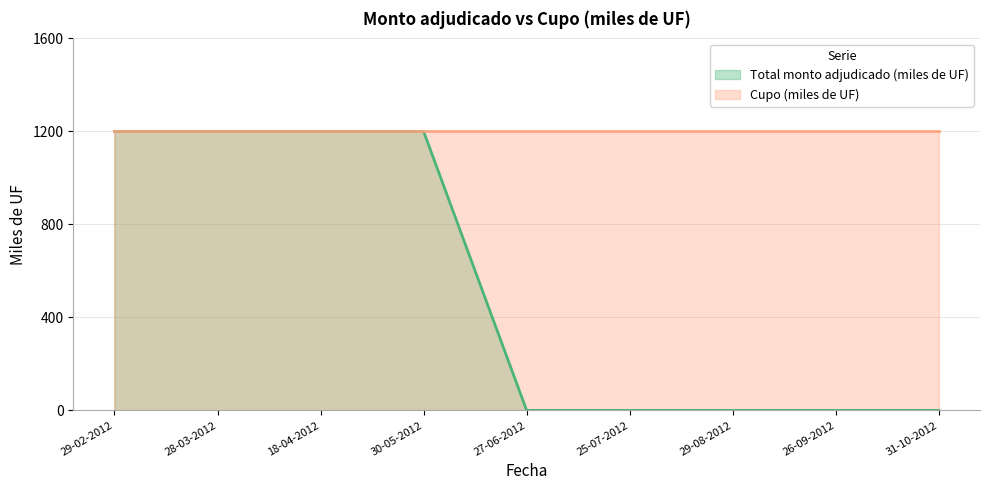

What is the difference between the maximum and minimum values?

1200